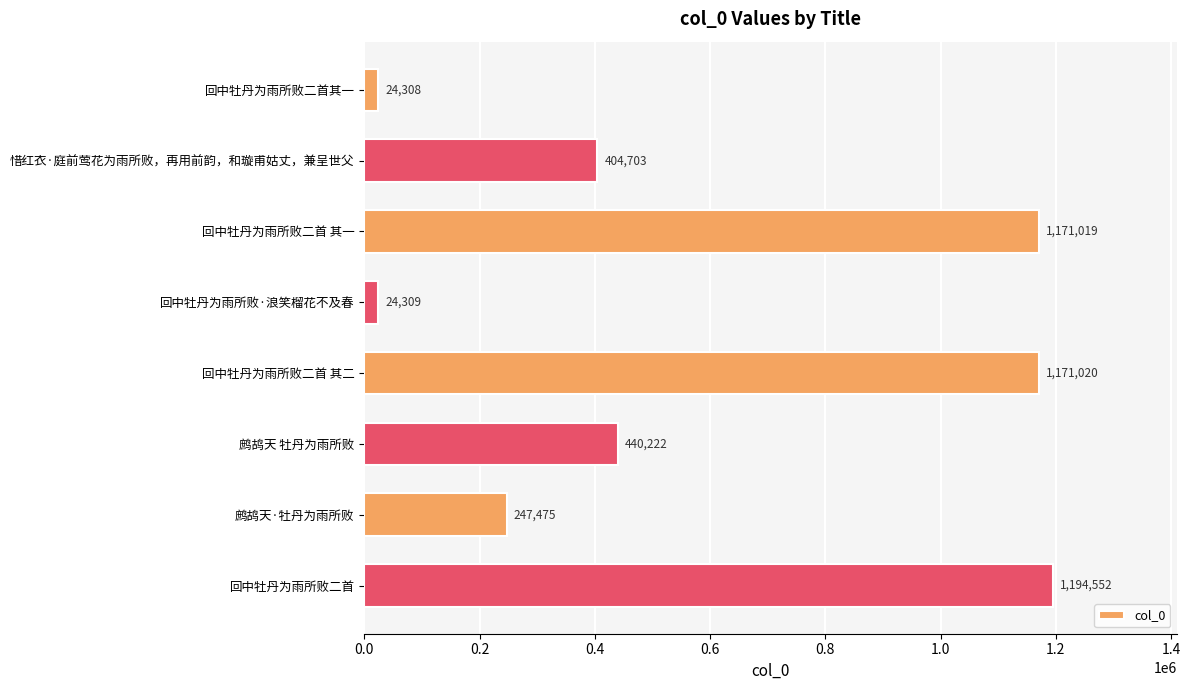

What is the ratio of the value at 惜红衣·庭前莺花为雨所败，再用前韵，和璇甫姑丈，兼呈世父 to the value at 回中牡丹为雨所败二首其一?

16.6